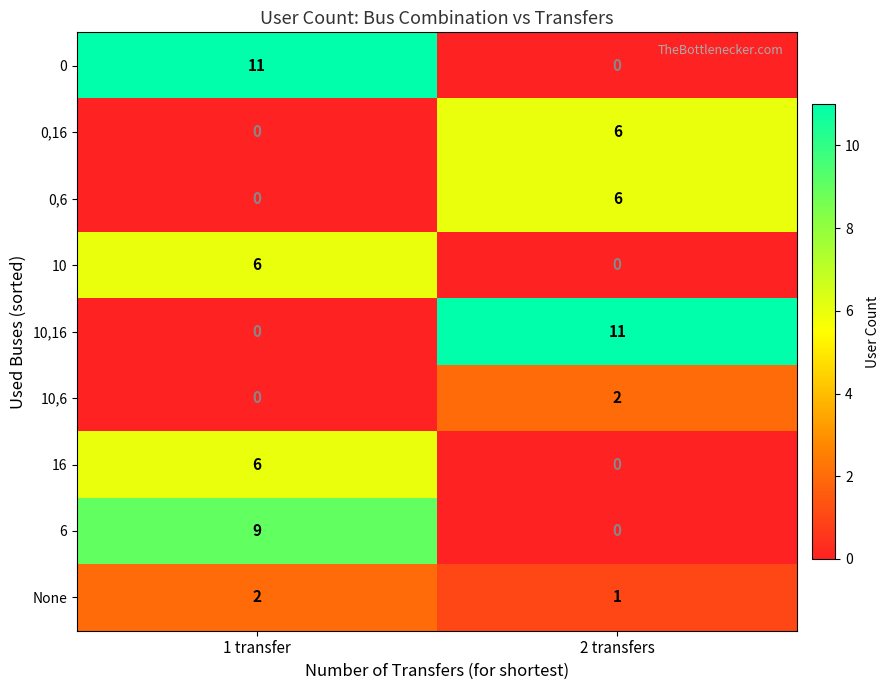

Reading left to right, transcribe all the data shown in this chart.

0: 1 transfer=11	2 transfers=0
0,16: 1 transfer=0	2 transfers=6
0,6: 1 transfer=0	2 transfers=6
10: 1 transfer=6	2 transfers=0
10,16: 1 transfer=0	2 transfers=11
10,6: 1 transfer=0	2 transfers=2
16: 1 transfer=6	2 transfers=0
6: 1 transfer=9	2 transfers=0
None: 1 transfer=2	2 transfers=1